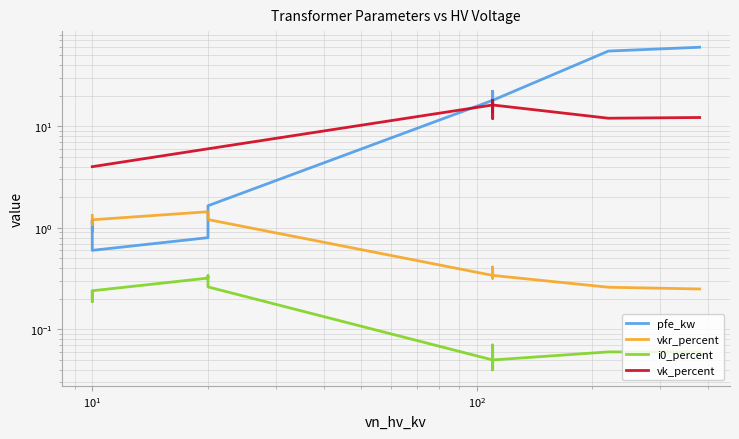

True or false: pfe_kw and i0_percent intersect in this chart.

False